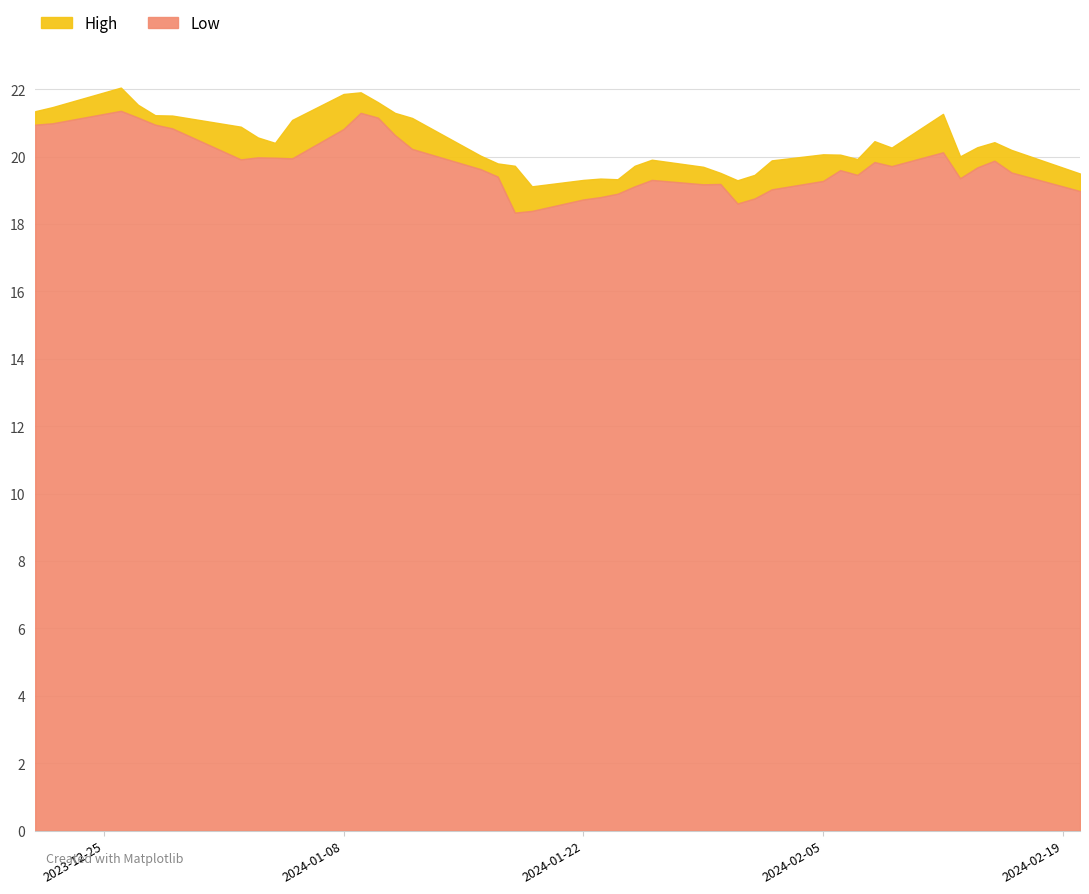

What is the approximate value of Low at 2024-01-08?

20.8